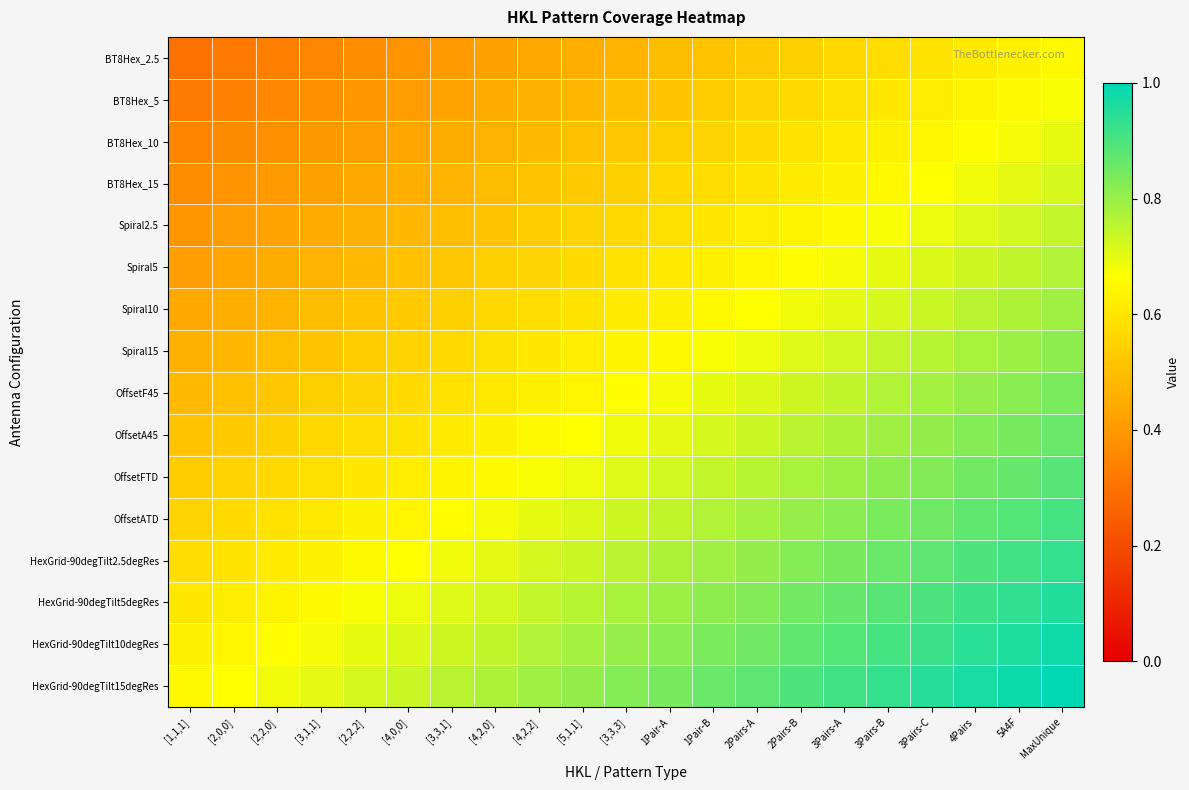

At 4Pairs, list the series in order from smallest to largest.

BT8Hex_2.5, BT8Hex_5, BT8Hex_10, BT8Hex_15, Spiral2.5, Spiral5, Spiral10, Spiral15, OffsetF45, OffsetA45, OffsetFTD, OffsetATD, HexGrid-90degTilt2.5degRes, HexGrid-90degTilt5degRes, HexGrid-90degTilt10degRes, HexGrid-90degTilt15degRes